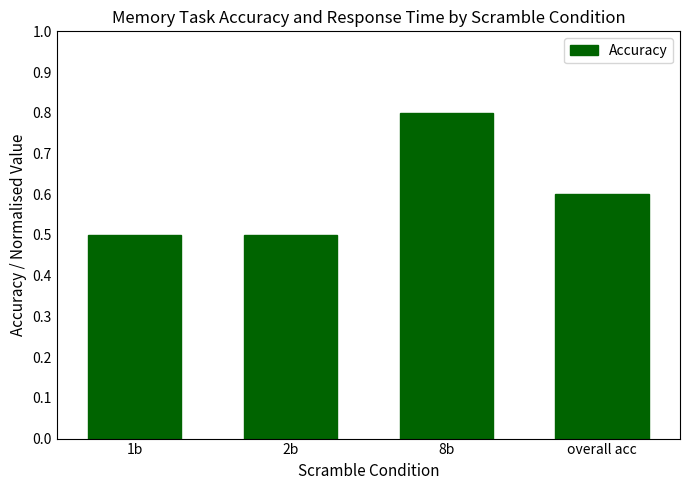

Which category has the highest value across all series?

8b